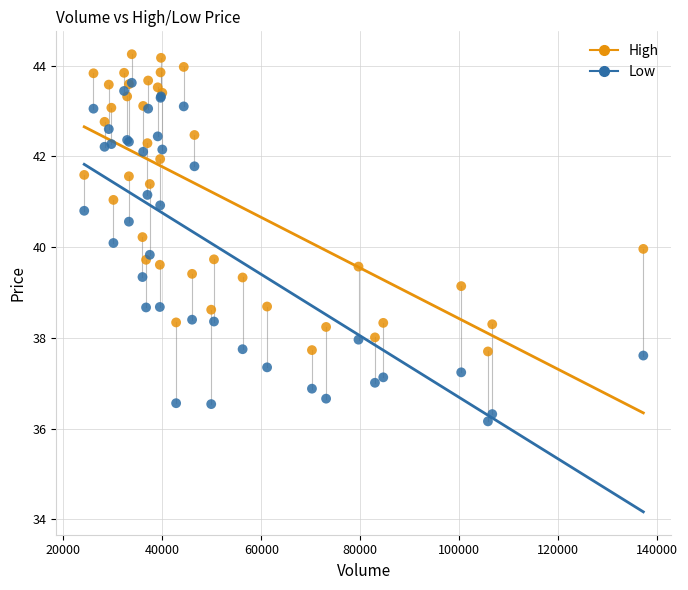

In the Low series, what Y value is closest to 39?

38.7